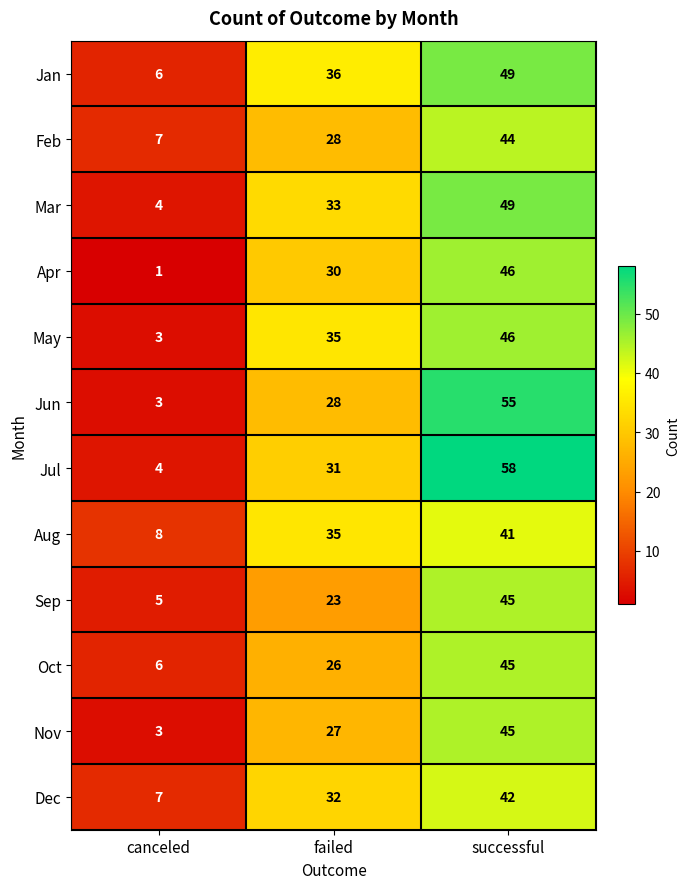

At how many categories does at least one series exceed 38?

1